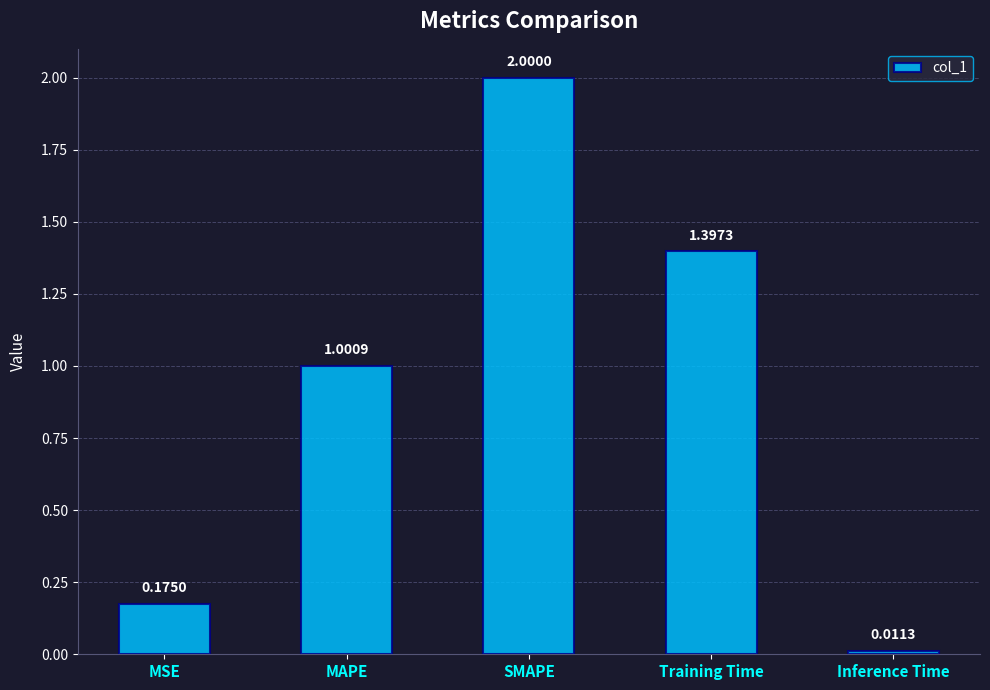

Which label corresponds to the smallest value in the chart?

Inference Time